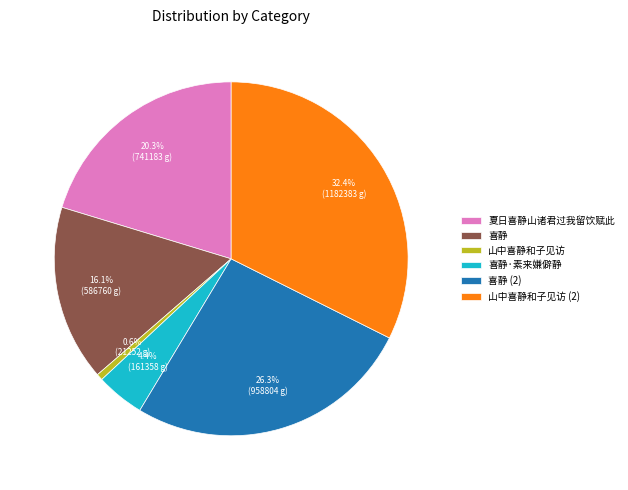

To the nearest percent, what portion does 喜静 represent?

16%